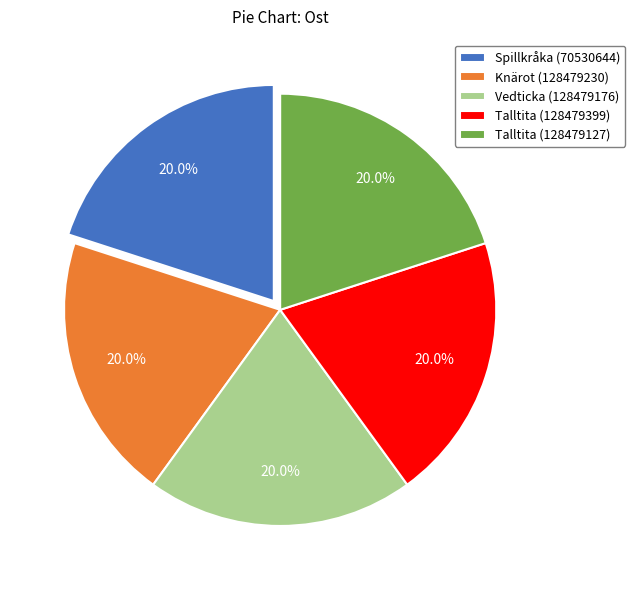

What is the ratio of the value at Knärot (128479230) to the value at Talltita (128479399)?

1.0